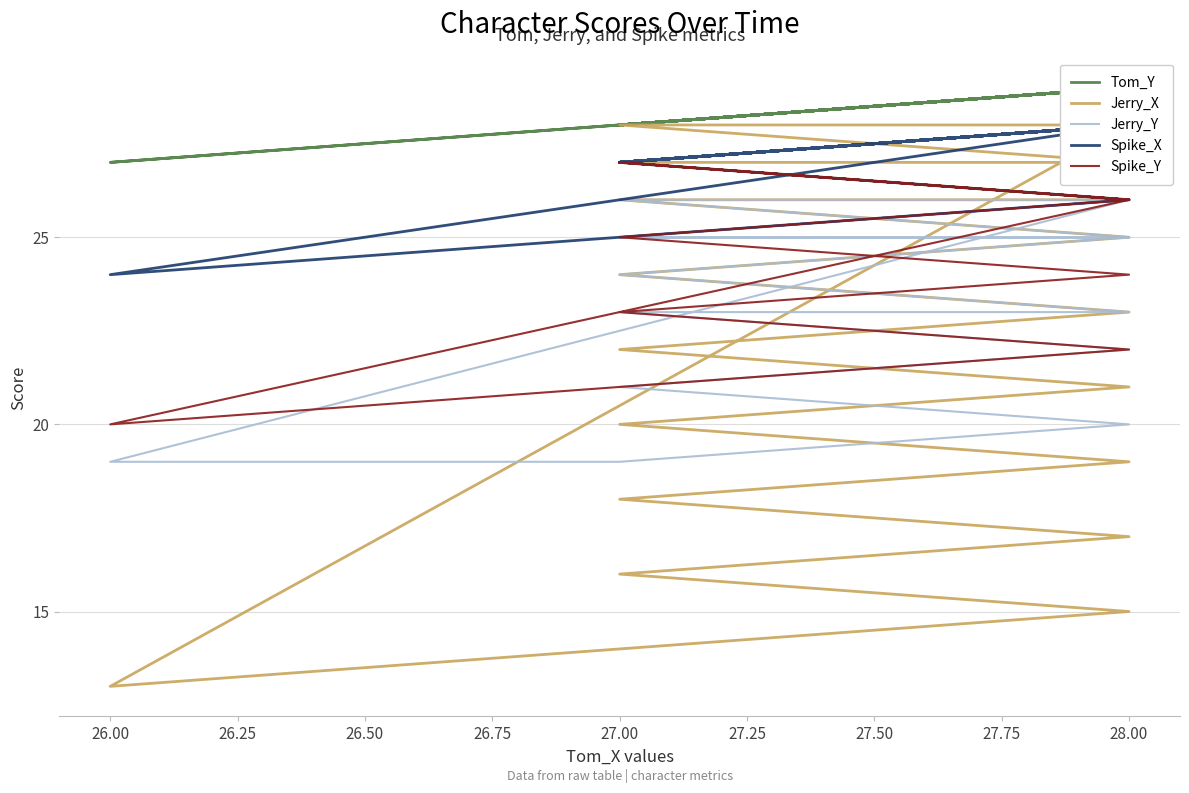

Is the value of Jerry_Y at 26.00 greater than the value of Spike_Y at 27.00?

No